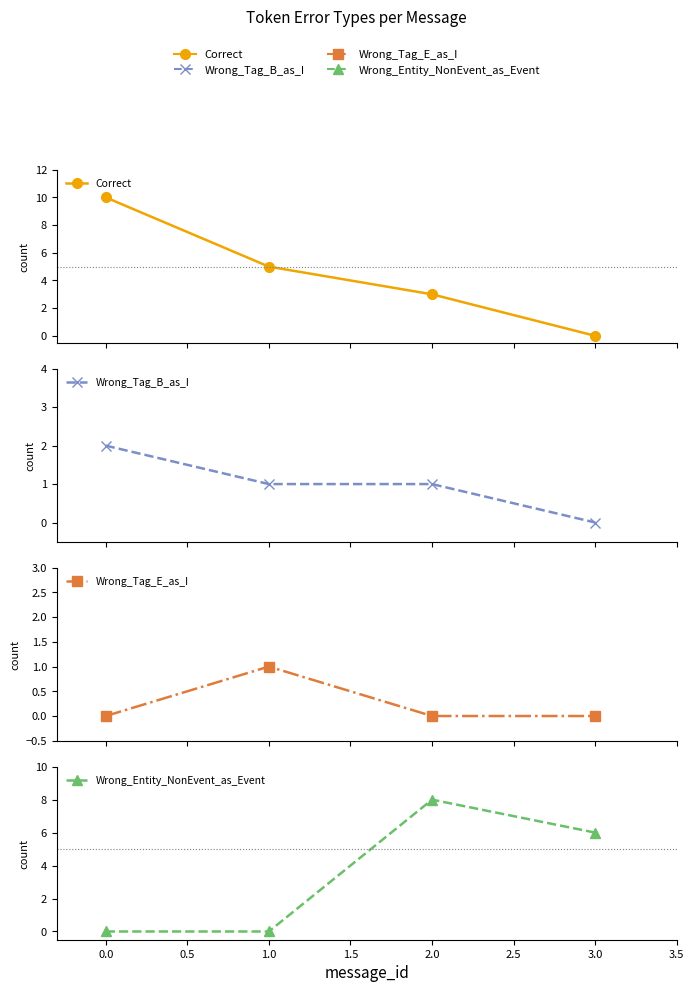

List the series in order of their overall mean, highest first.

Correct, Wrong_Entity_NonEvent_as_Event, Wrong_Tag_B_as_I, Wrong_Tag_E_as_I